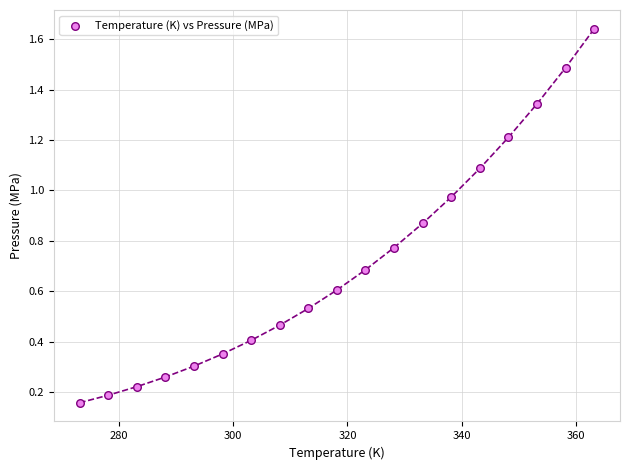

What is the range of Y values (max minus min)?

1.5